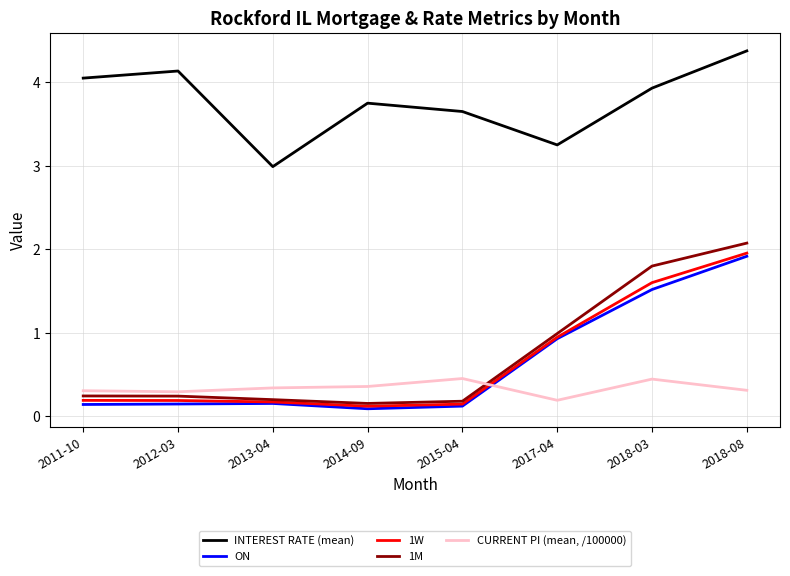

At which label is CURRENT PI (mean, /100000) closest to 0?

2017-04